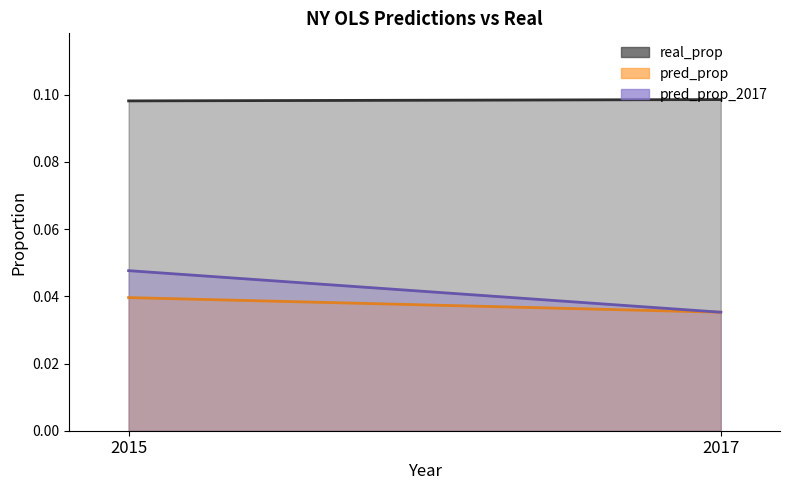

At which label does pred_prop_2017 reach its minimum?

2017